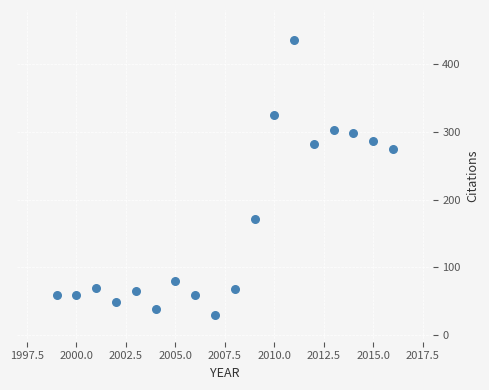

What is the range of X values (max minus min)?

17